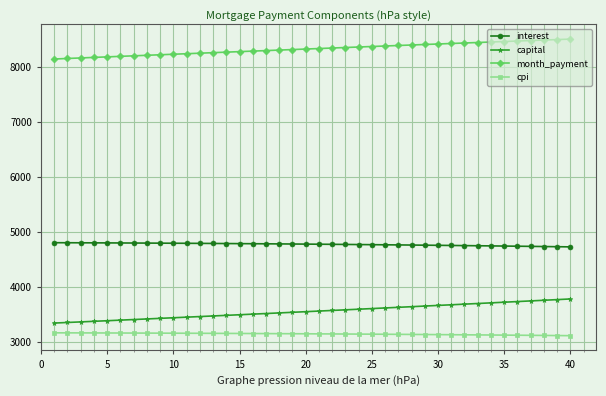

Which series has the largest range (max minus min)?

capital